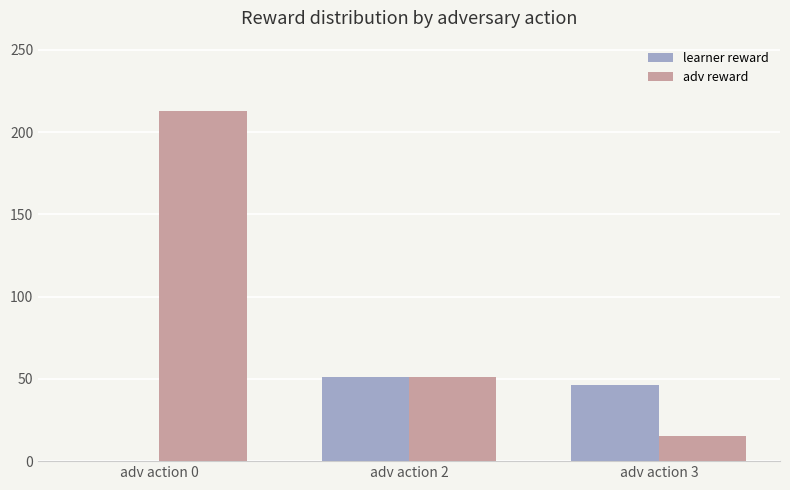

What is the sum of all learner reward values?

97